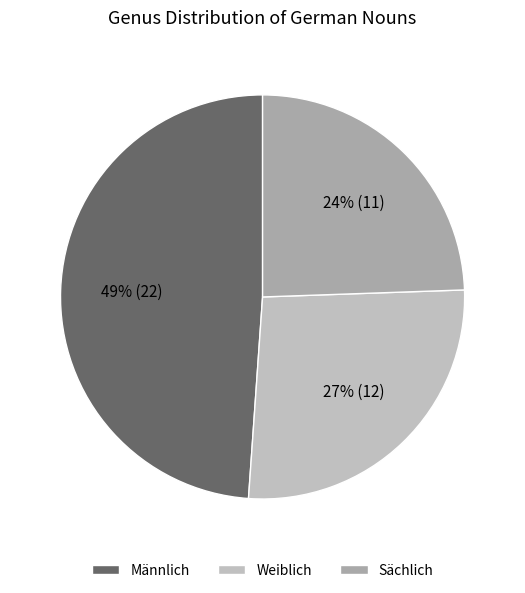

Rank the categories by value from highest to lowest.

Männlich, Weiblich, Sächlich